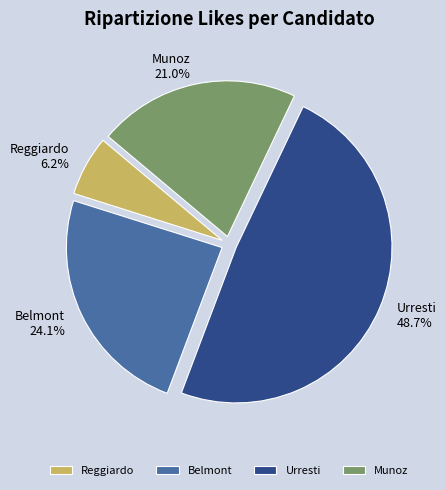

To the nearest percent, what is the average slice percentage?

25%